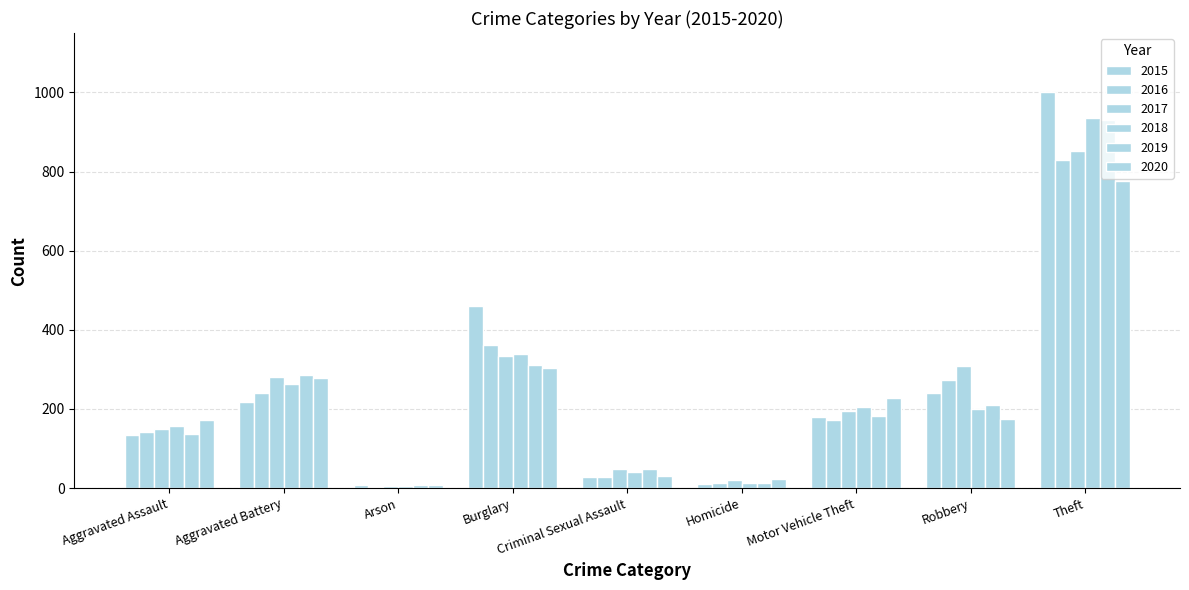

Is it true that 2020 equals 775 at Theft?

True